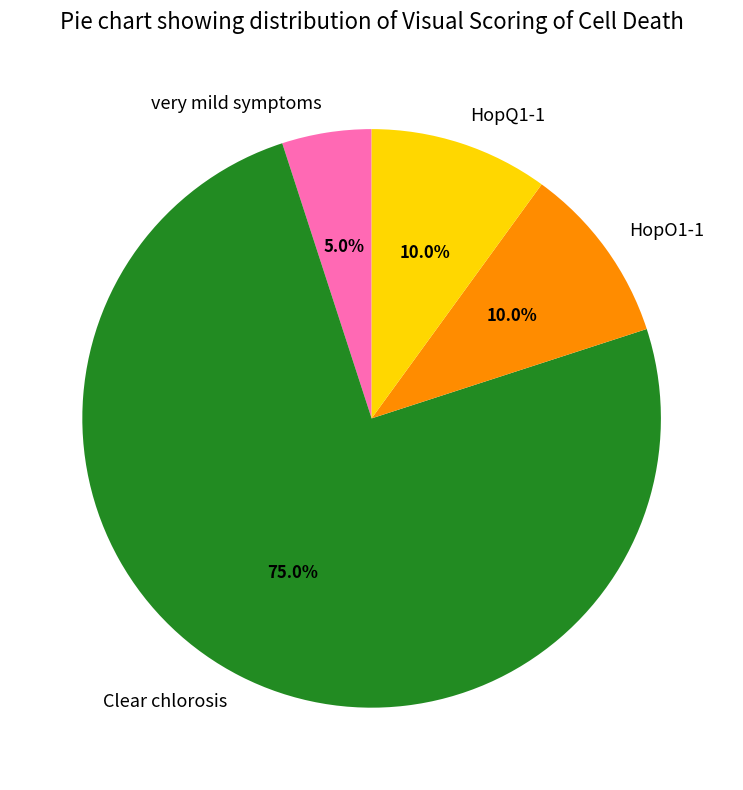

Combined, what portion of the pie is HopO1-1 and HopQ1-1?

20.0%